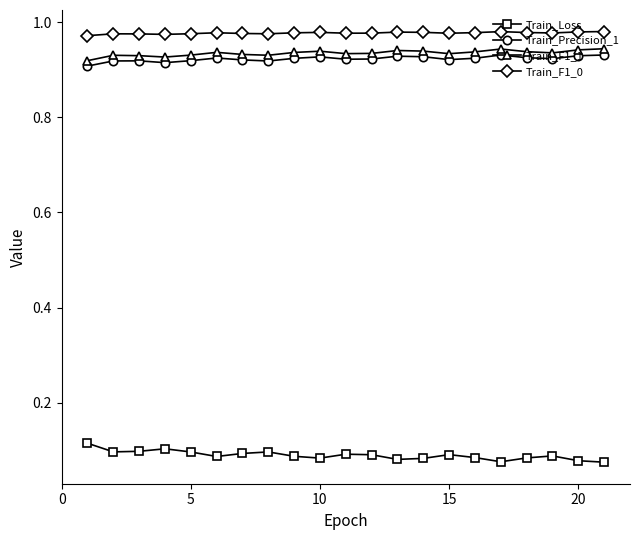

What is the sum of all Train_Loss values?

1.9